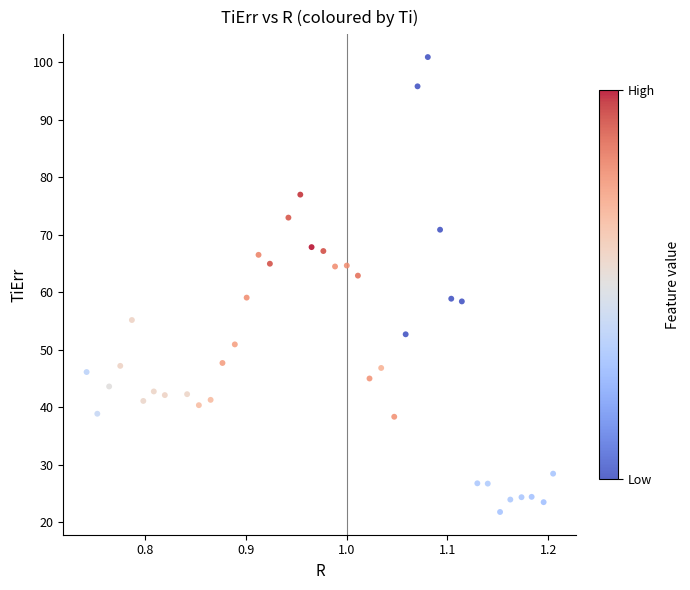

What is the range of X values (max minus min)?

0.5